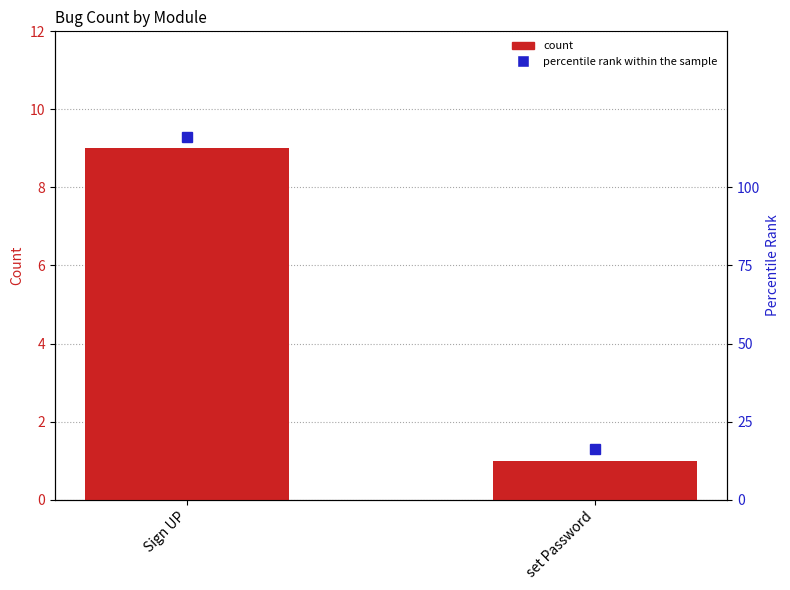

True or false: the data shows 1 at set Password.

True